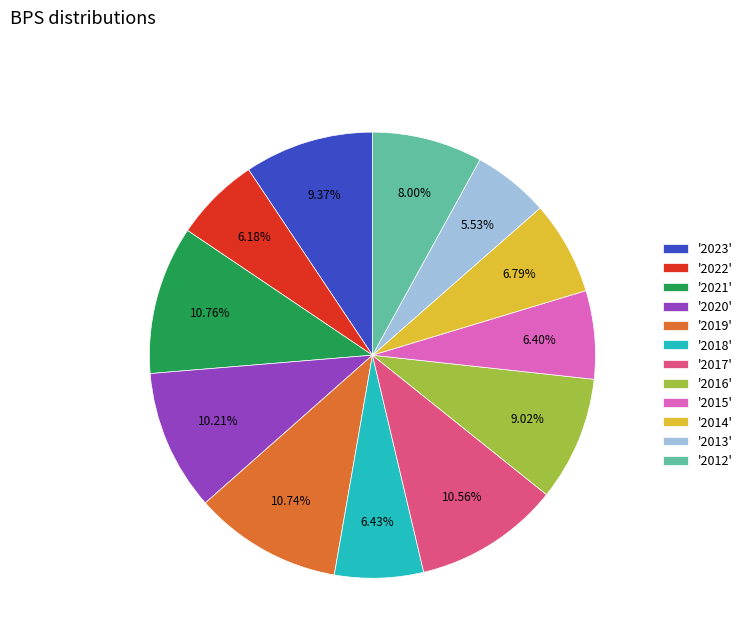

Which slice is the smallest?

'2013'